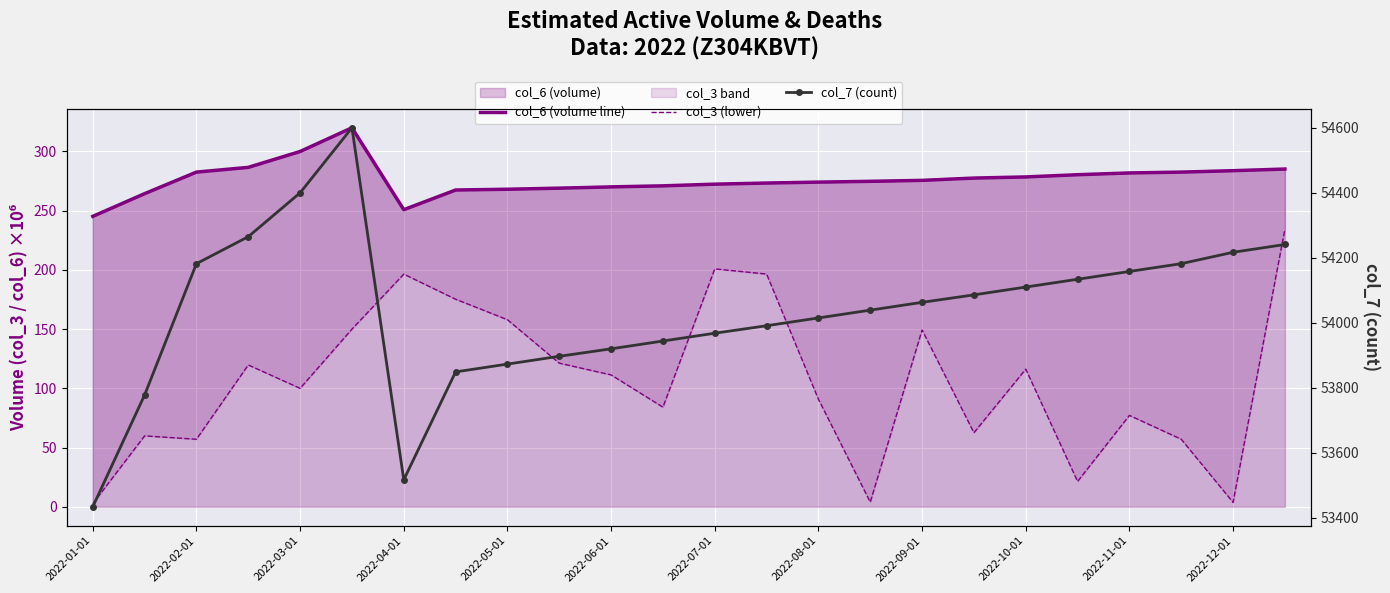

What are all the series names shown in the legend?

col_6 (volume line), col_3 (lower), col_7 (count)